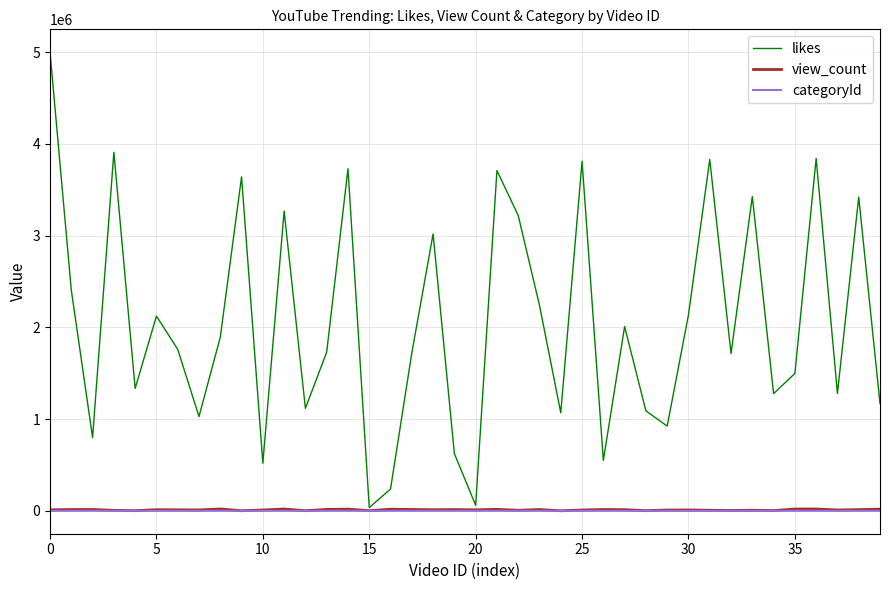

What is the average value of the view_count series?

10335